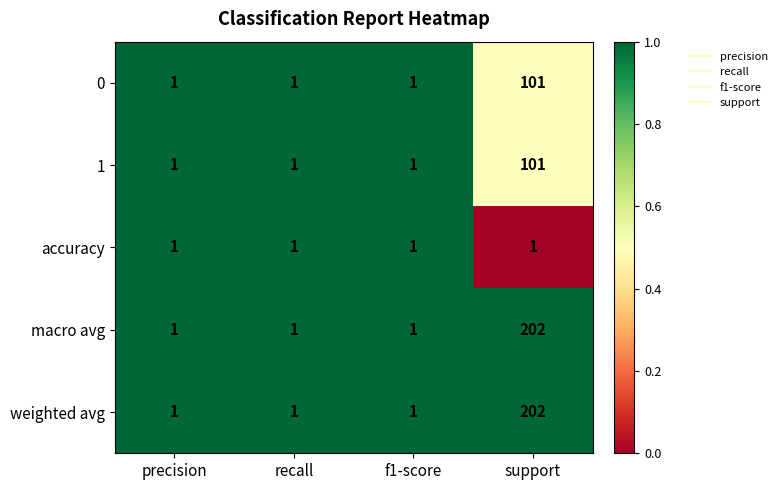

How many 1 values are between 1 and 101?

4